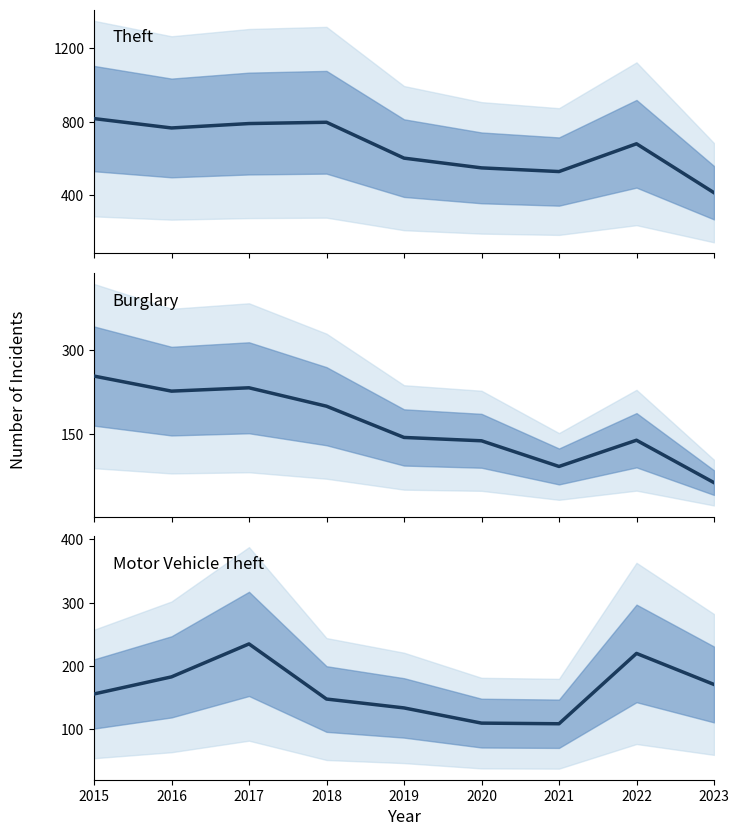

Which series has the largest total across all categories?

Theft